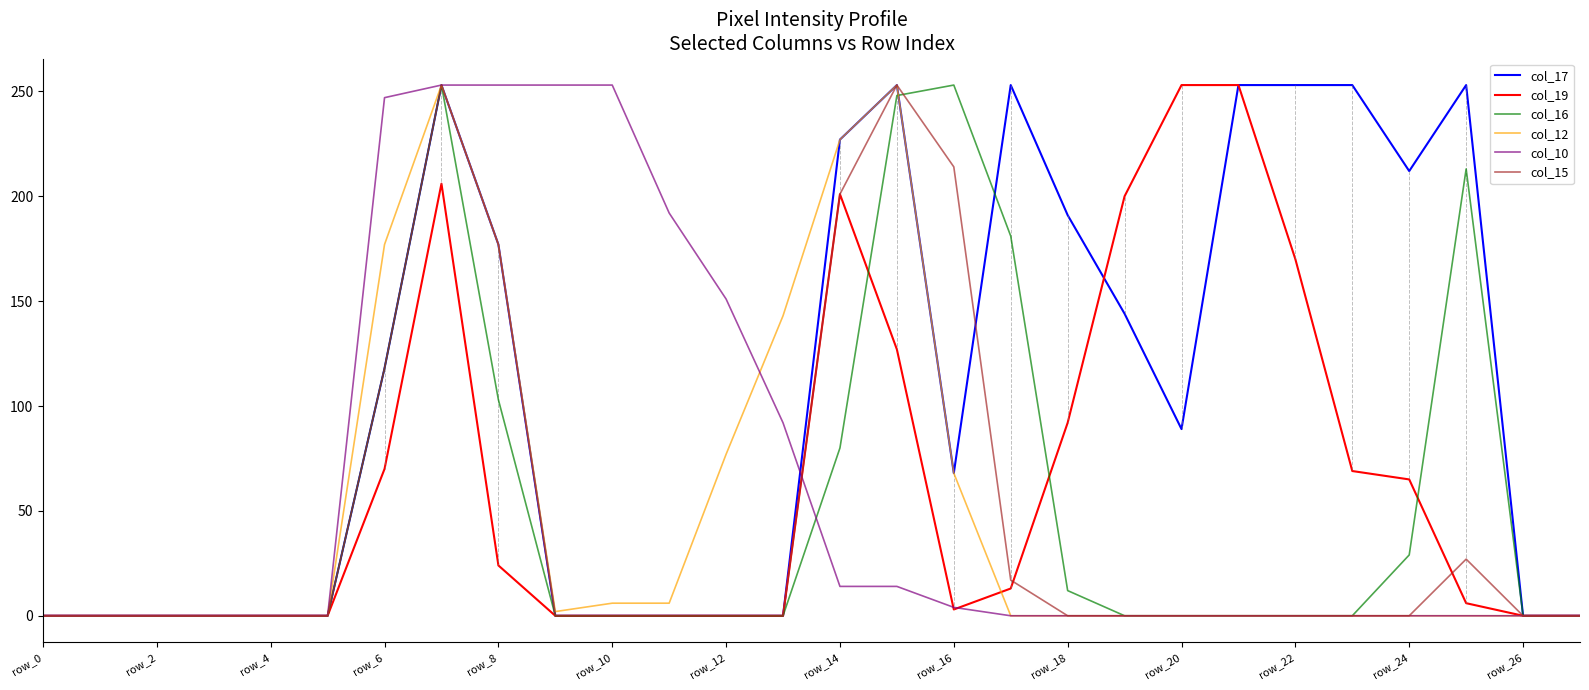

Which series has the largest total across all categories?

col_17